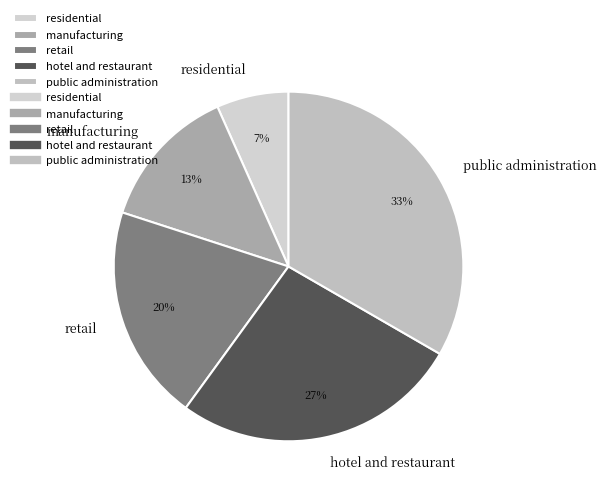

Which category has the biggest portion of the pie?

public administration